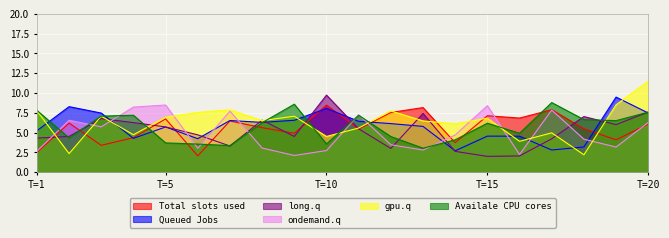

Count the number of categories in the chart.

20